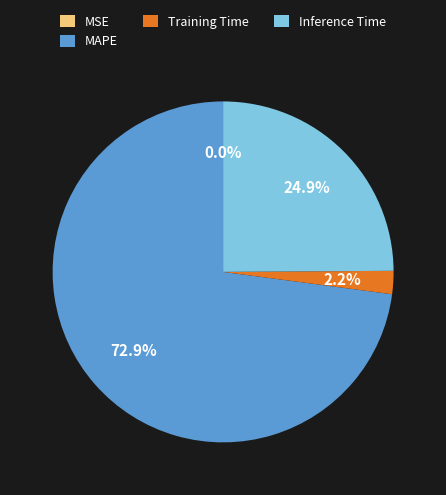

To the nearest percent, what is the average slice percentage?

25%